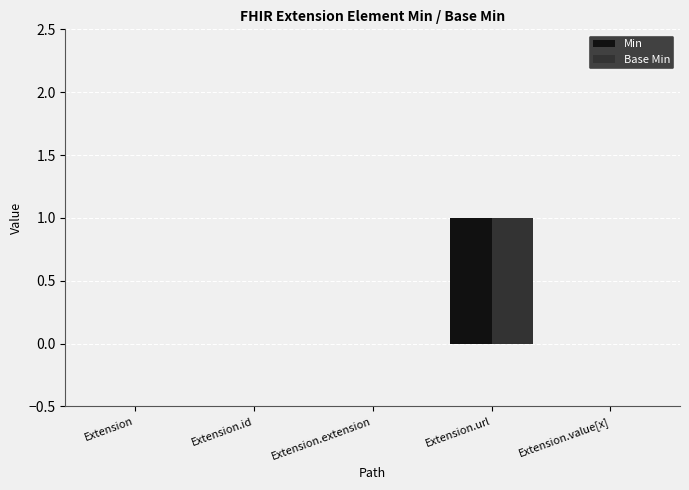

Is the value of Min at Extension.extension greater than the value of Base Min at Extension.url?

No